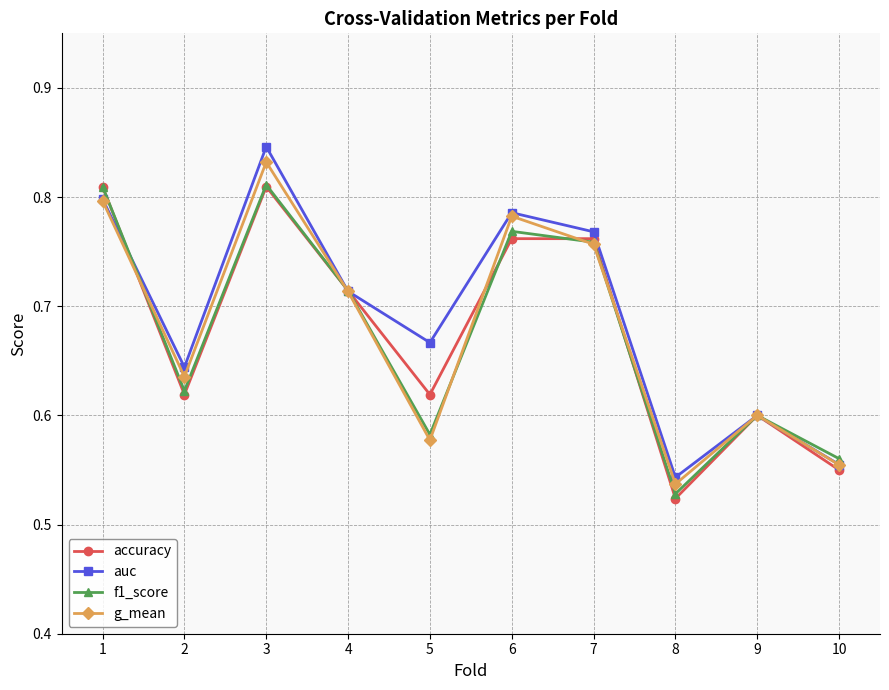

How many auc values are between 0 and 1?

10